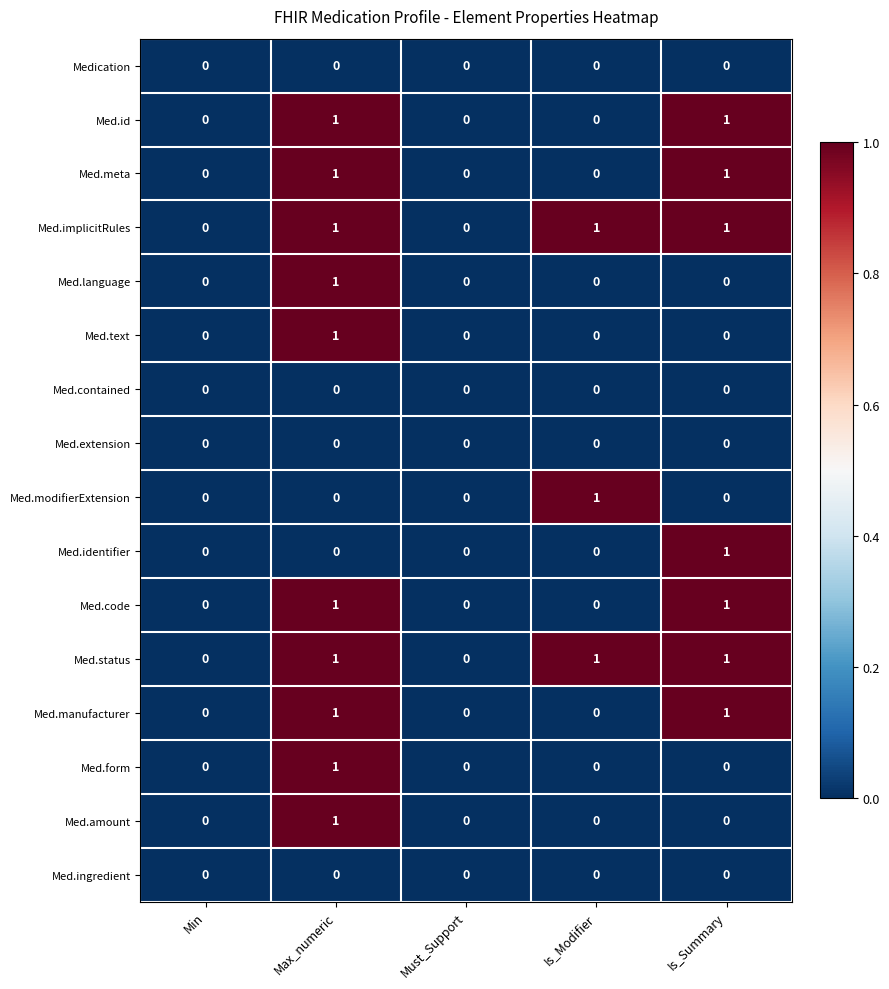

The Med.form series shows 1 at Must_Support. True or false?

False